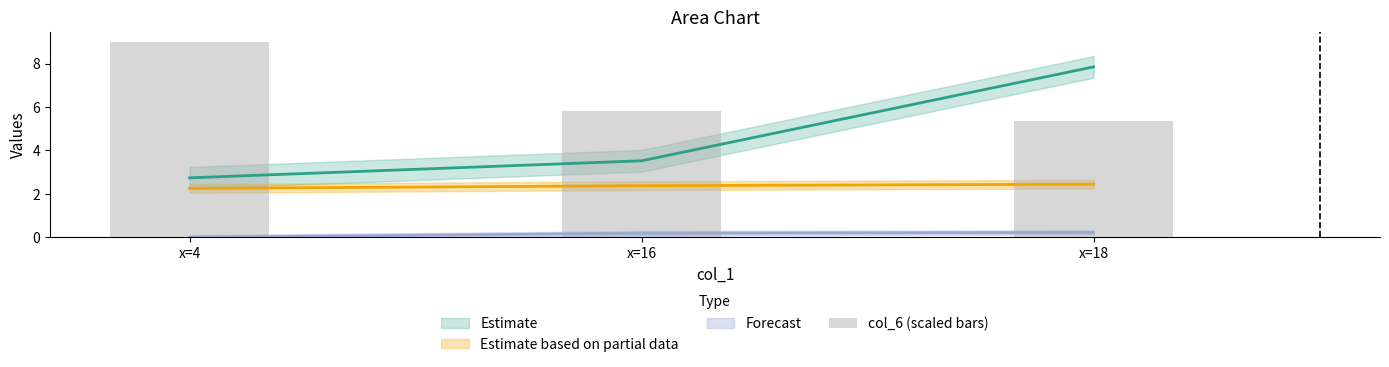

Where is the data nearest to the value 7?

x=16